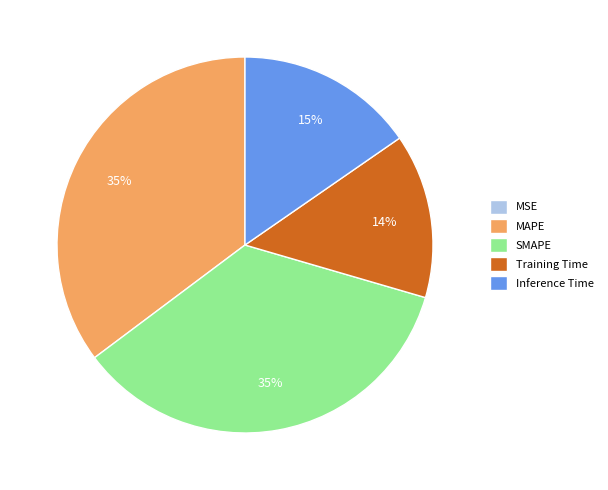

To the nearest percent, what is the difference between the Inference Time and Training Time slice percentages?

1%